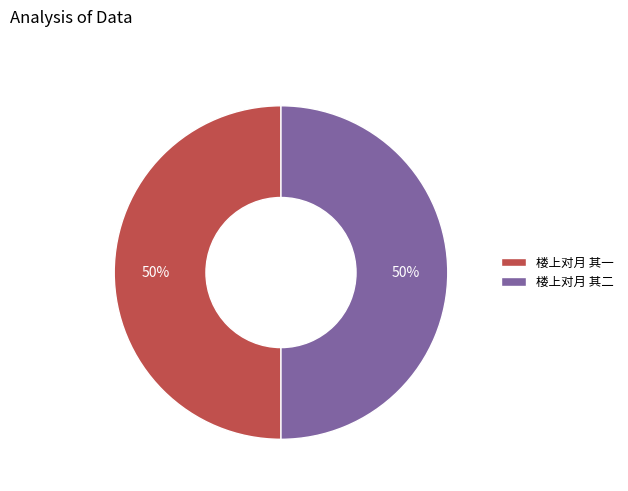

The 楼上对月 其二 slice represents 62% of the pie. True or false?

False